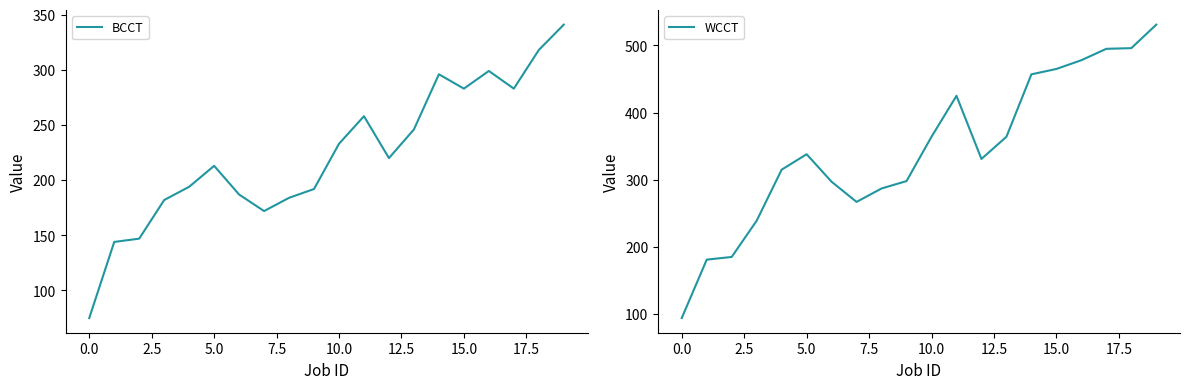

Is it true that WCCT equals 364 at 10.0?

True